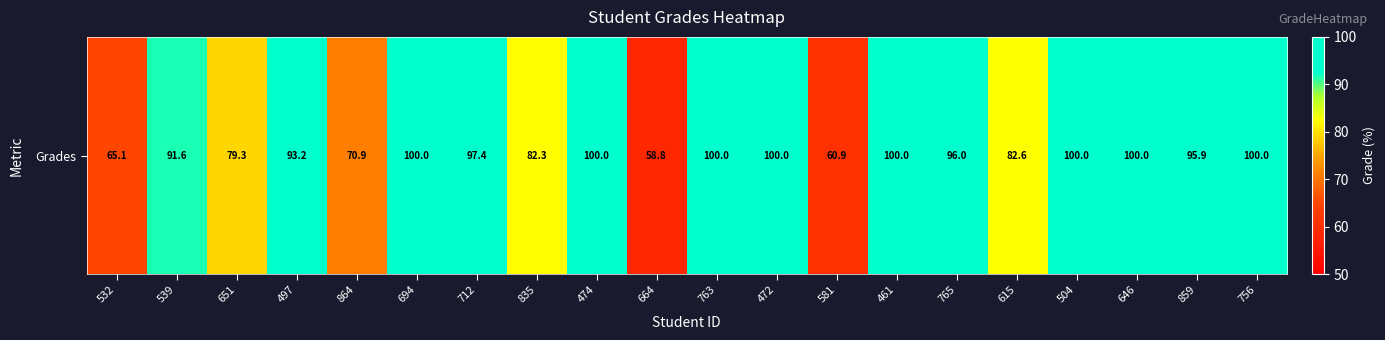

Between 461 and 651, which is larger?

461